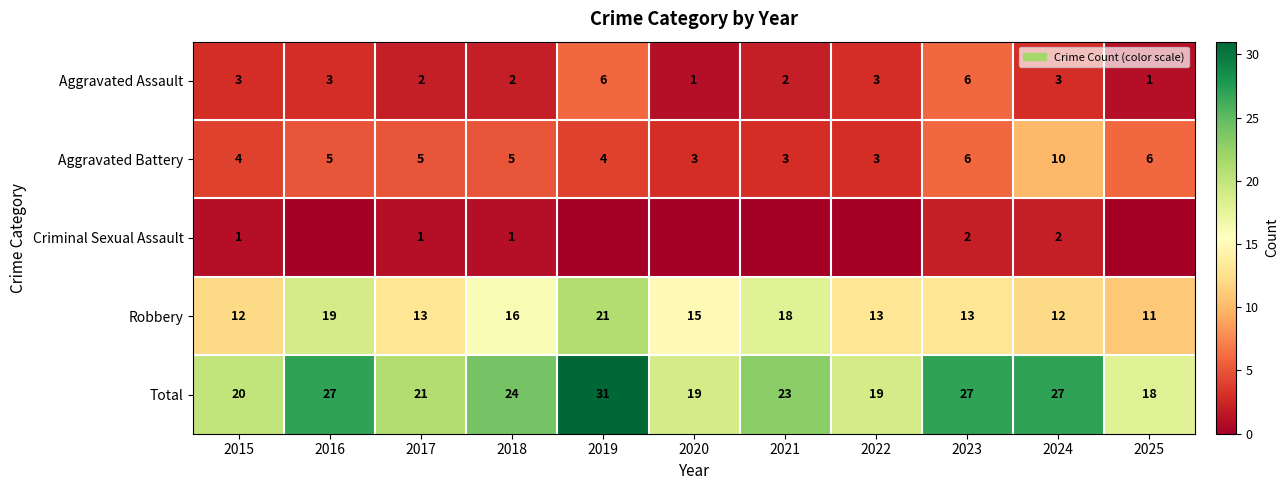

What is the spread (max minus min) of values at 2017?

20